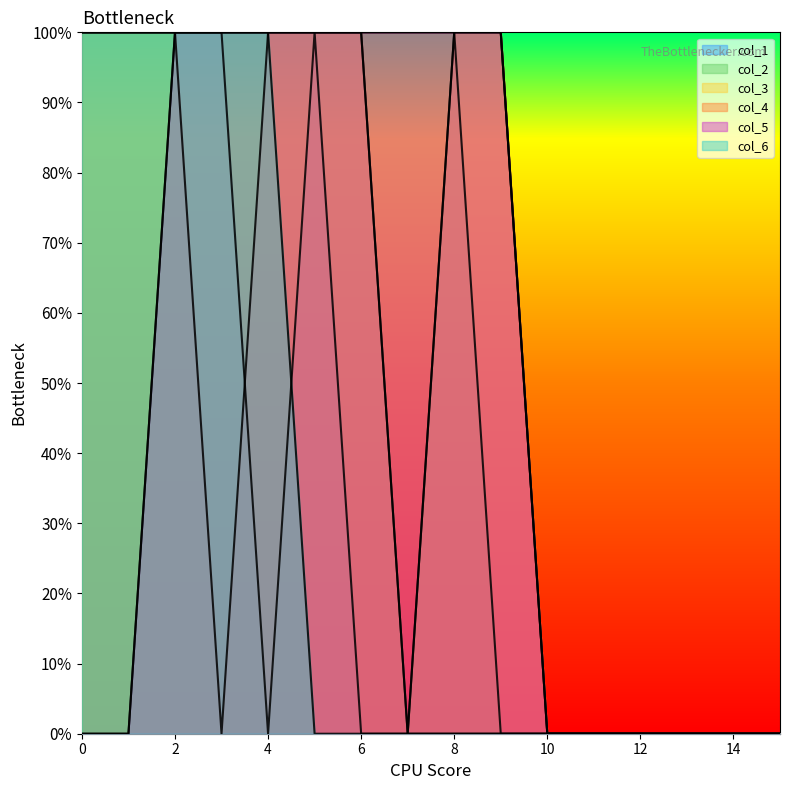

What is the difference between the col_6 values at 6 and 10?

1